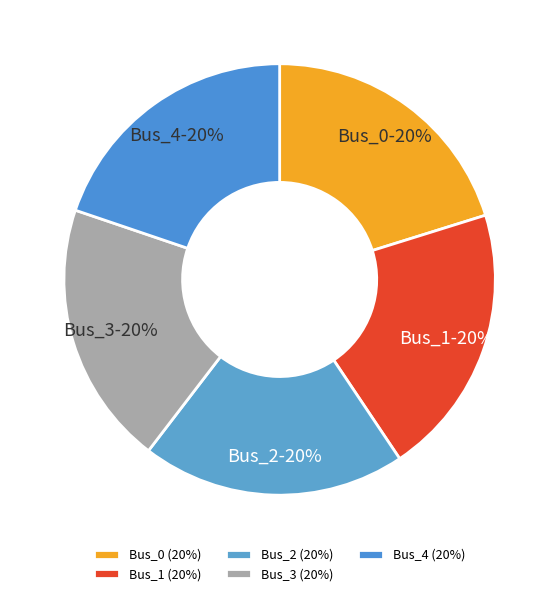

To the nearest percent, what is the combined percentage of Bus_2 and Bus_3?

40%